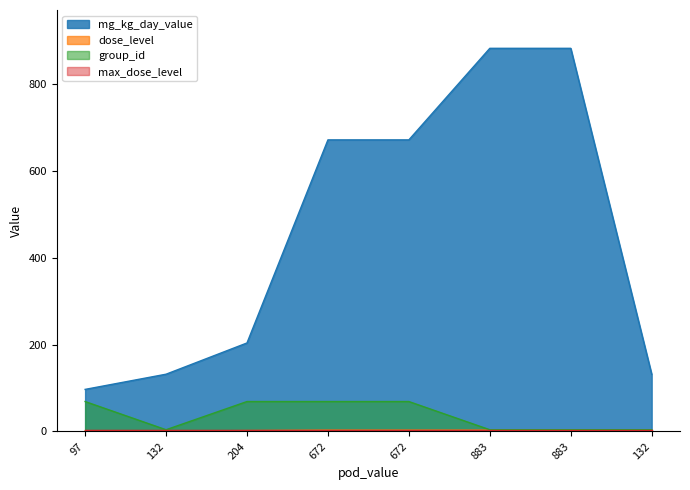

What is the spread (max minus min) of values at 672?

669